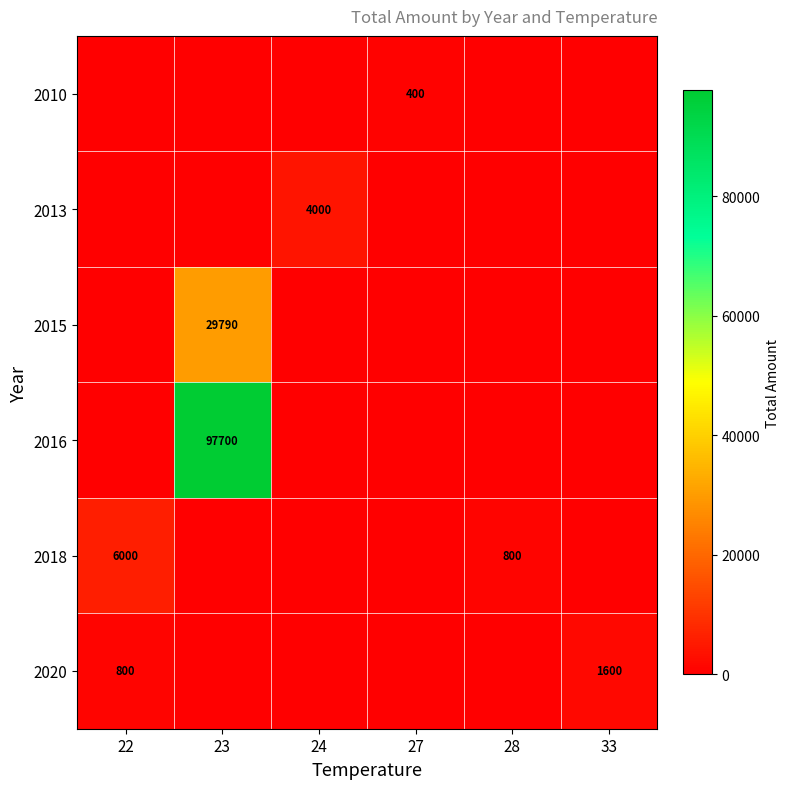

The 2020 series shows 800 at 22. True or false?

True